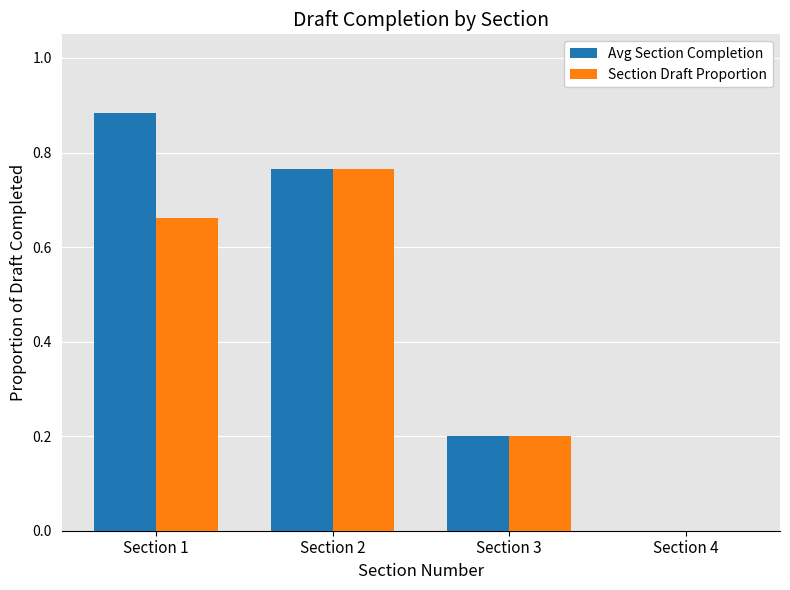

Which series has the largest total across all categories?

Avg Section Completion